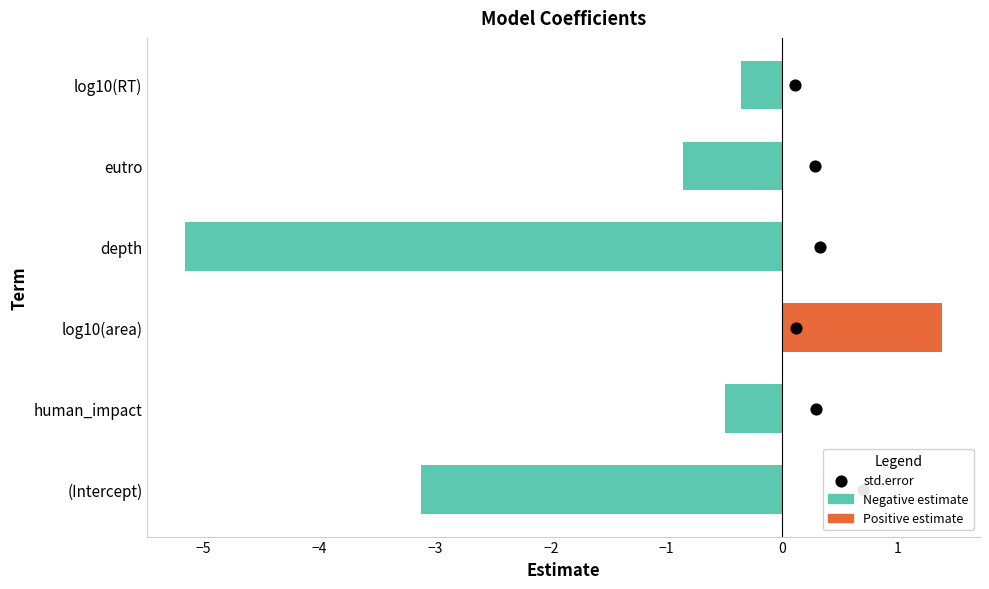

Is the value of estimate at −3 greater than the value of std.error at −2?

No